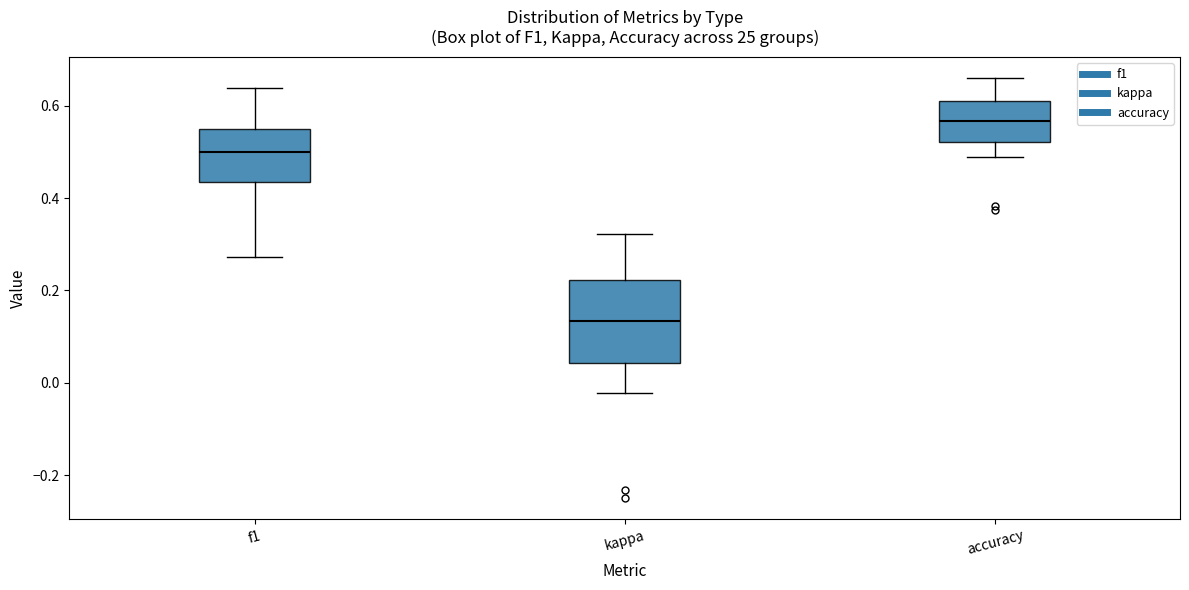

Reading left to right, read every box against the y-axis: the position of its median line, the range the box covers, and the ends of its whiskers. The values are not printed on the chart, so give them approximately, as read against the axis.

f1: median 0.50, box 0.44 to 0.54, whiskers 0.28 to 0.64
kappa: median 0.14, box 0.04 to 0.22, whiskers -0.02 to 0.32
accuracy: median 0.56, box 0.52 to 0.62, whiskers 0.48 to 0.66